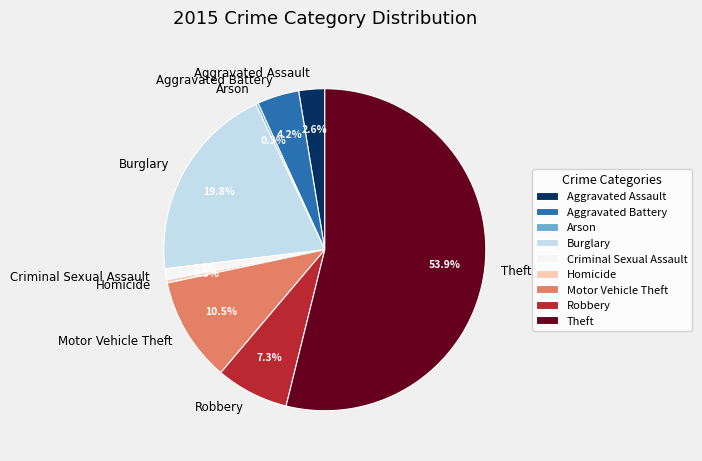

What percentage do Aggravated Battery and Criminal Sexual Assault together represent?

5.3%